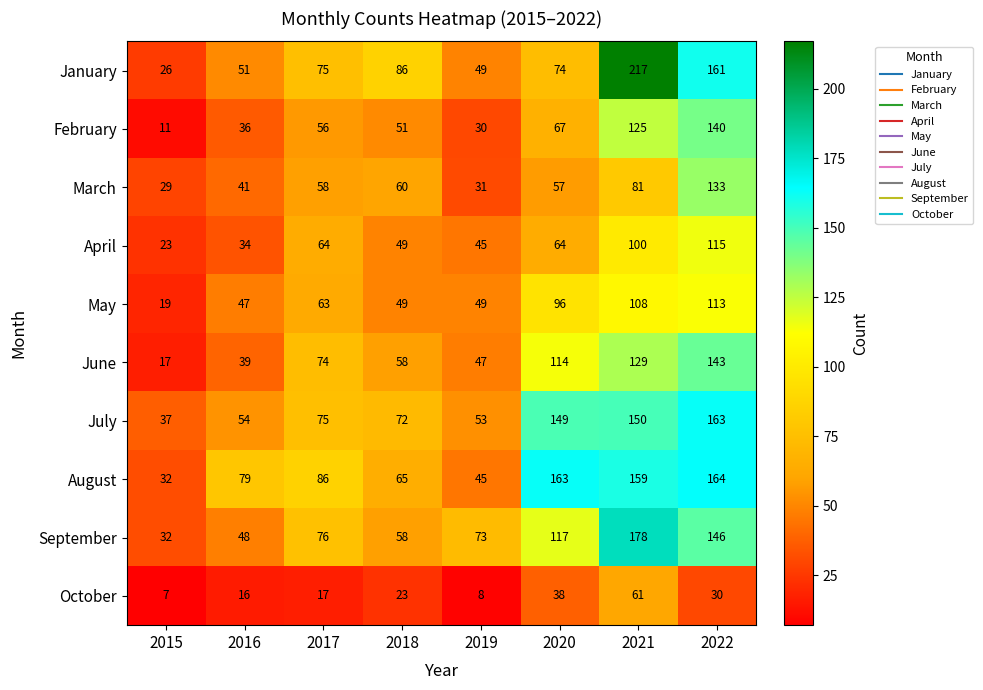

What is the total value across all series at 2018?

571